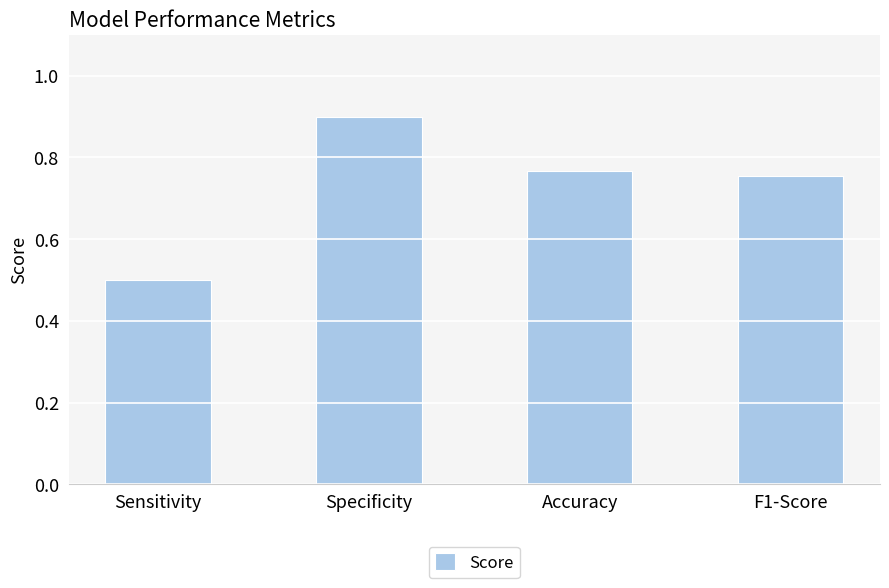

How many values are between 0 and 1?

4